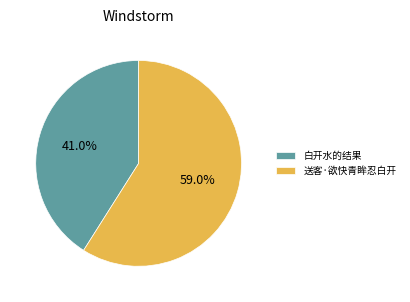

To the nearest percent, what is the difference between the largest and smallest slice percentages?

18%